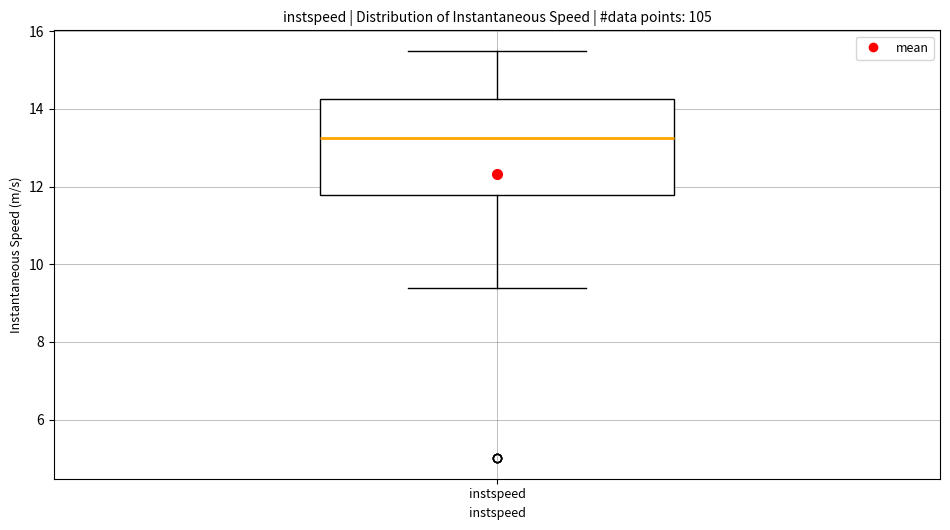

Read this box plot against the y-axis: the position of the median line, the range covered by the box, and the ends of both whiskers. The values are not printed on the chart, so give them approximately, as read against the axis.

median 13.2, box 11.8 to 14.2, whiskers 9.4 to 15.4